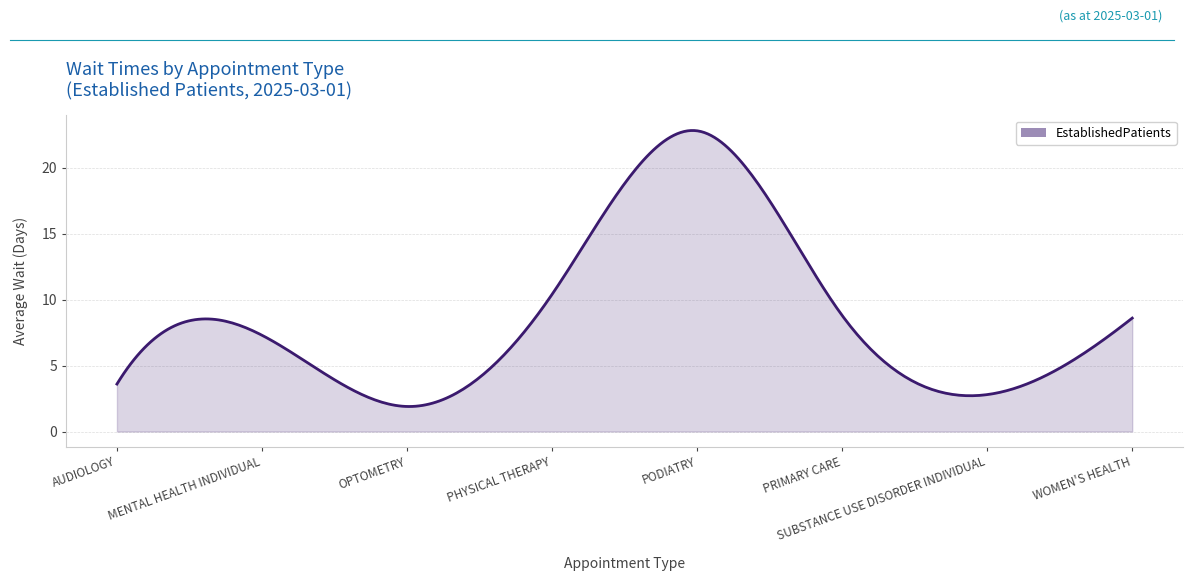

What is the label of the 6th point from the right?

OPTOMETRY